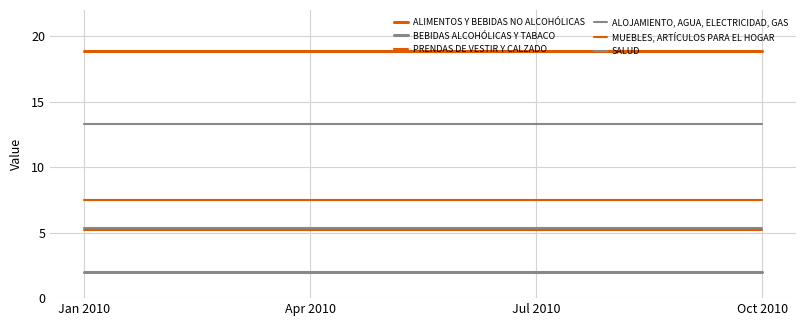

True or false: PRENDAS DE VESTIR Y CALZADO and SALUD intersect in this chart.

False